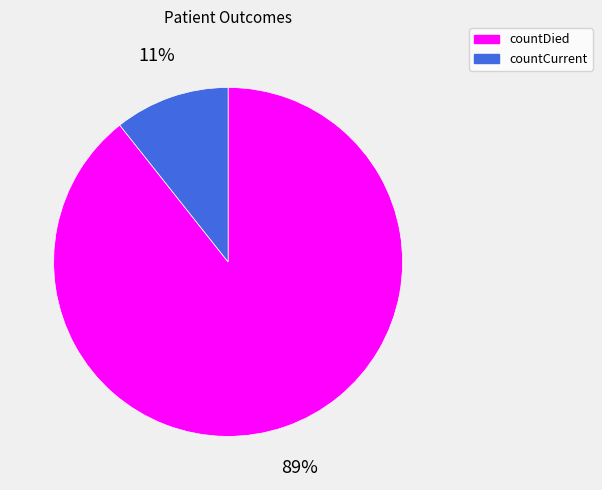

Rank the categories by value from lowest to highest.

countCurrent, countDied